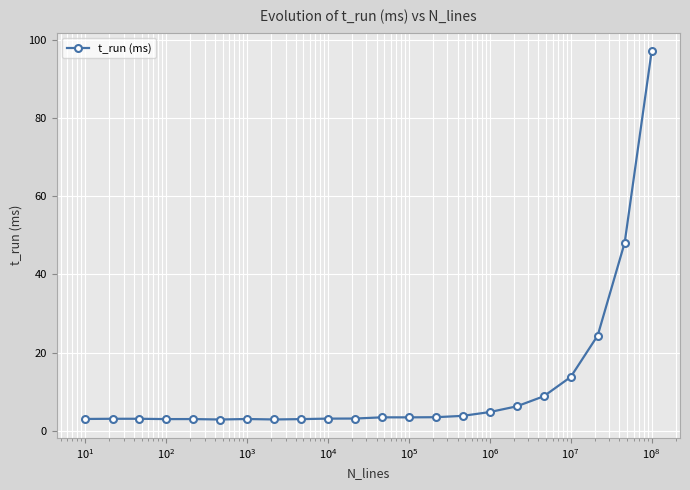

Is this an area chart (filled region under the line)?

No